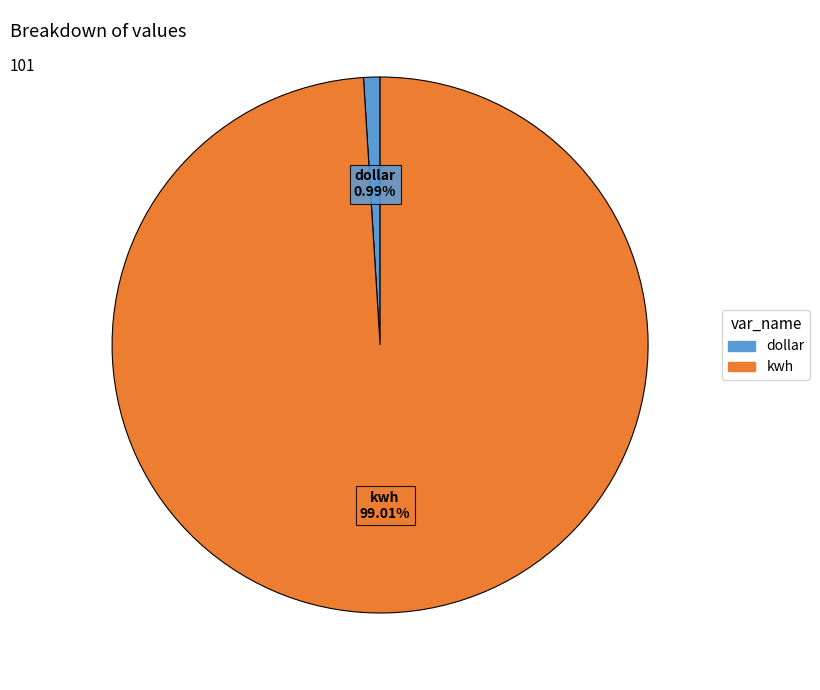

Is there any slice that represents more than half of the pie?

Yes